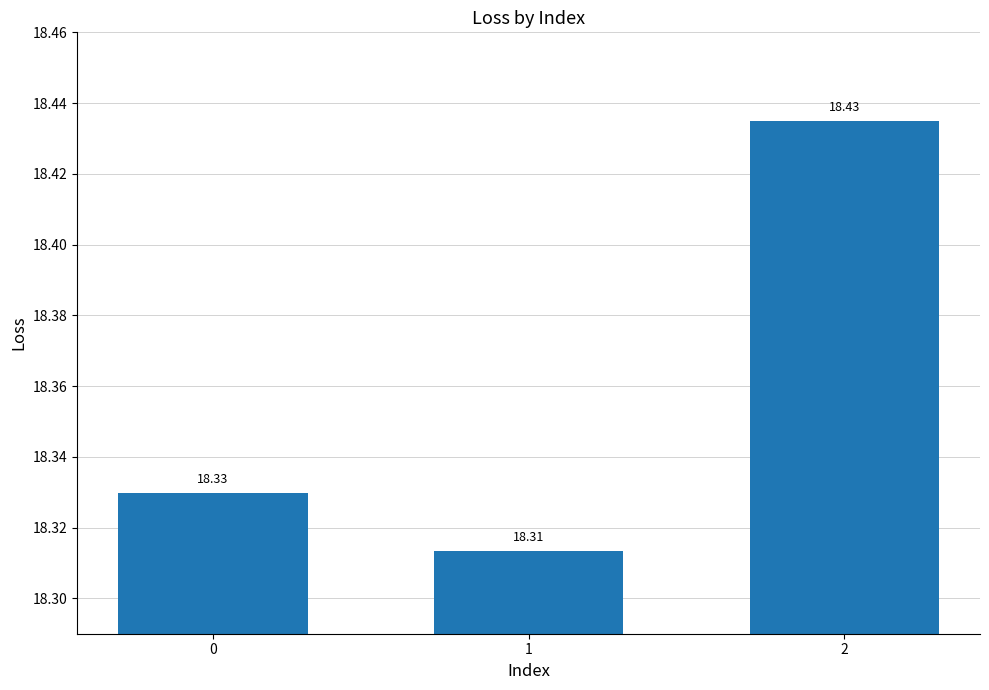

What is the change in value from 0 to 2?

+0.1